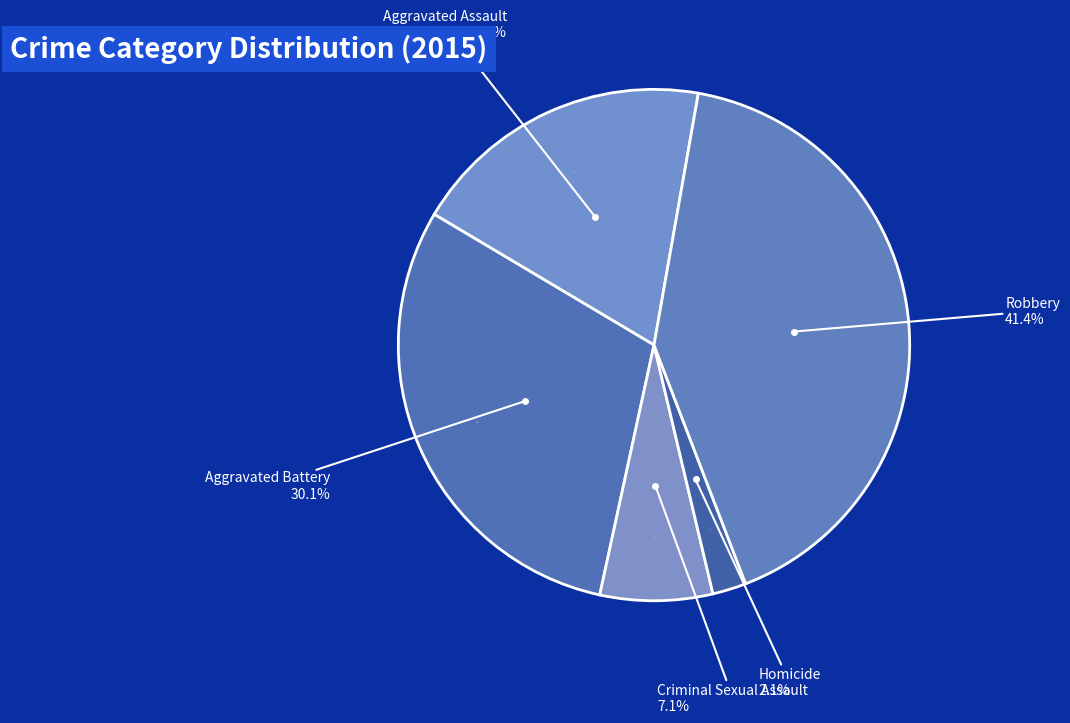

What is the change in value from Aggravated Assault to Criminal Sexual Assault?

-2825